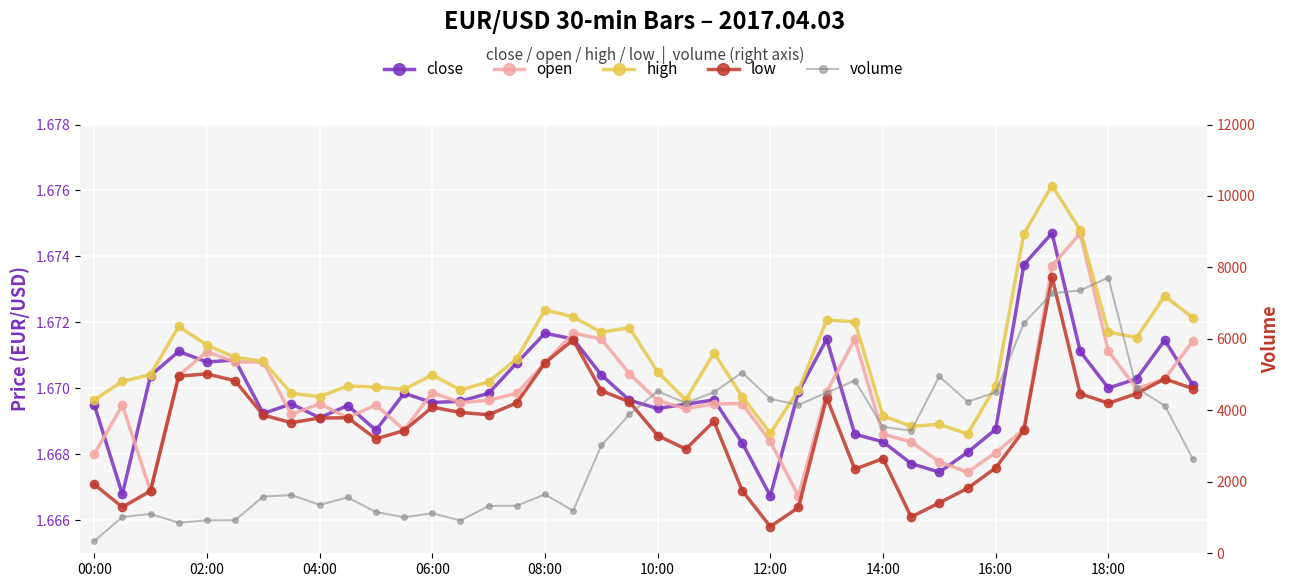

How many interior local peaks does the volume series have?

10